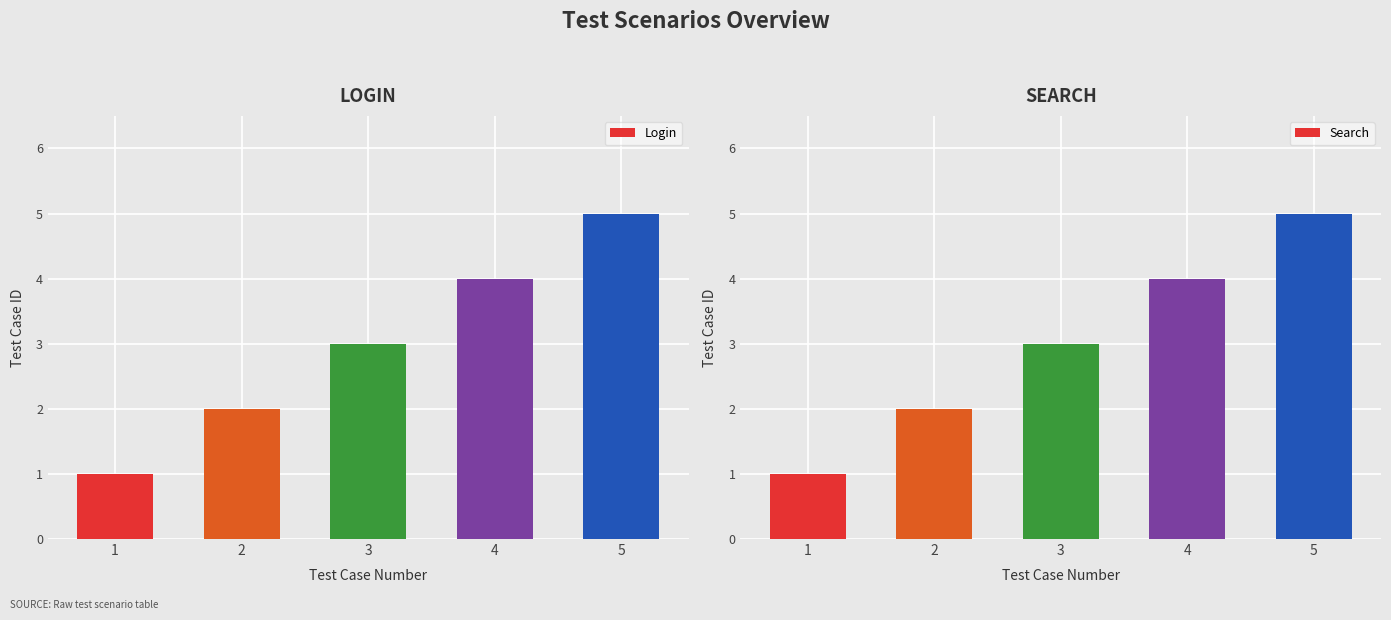

Where is Search nearest to the value 3?

3